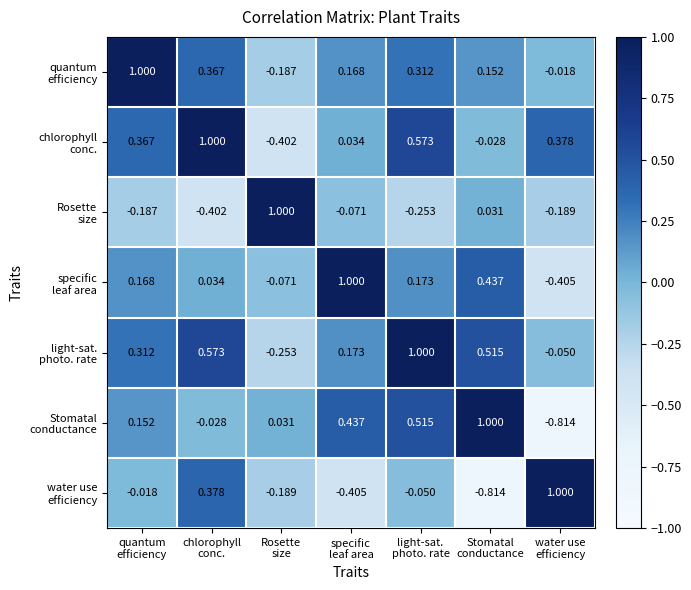

How many series are shown in this chart?

7